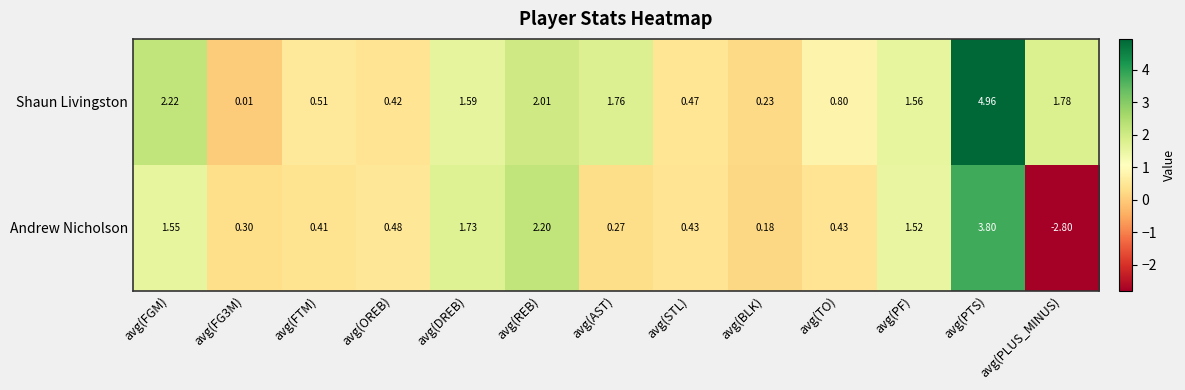

At avg(PF), list the series in order from smallest to largest.

Andrew Nicholson, Shaun Livingston